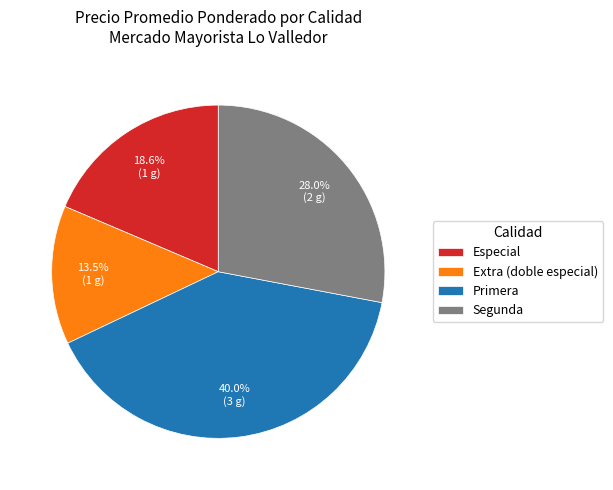

Which slice is the largest?

Primera